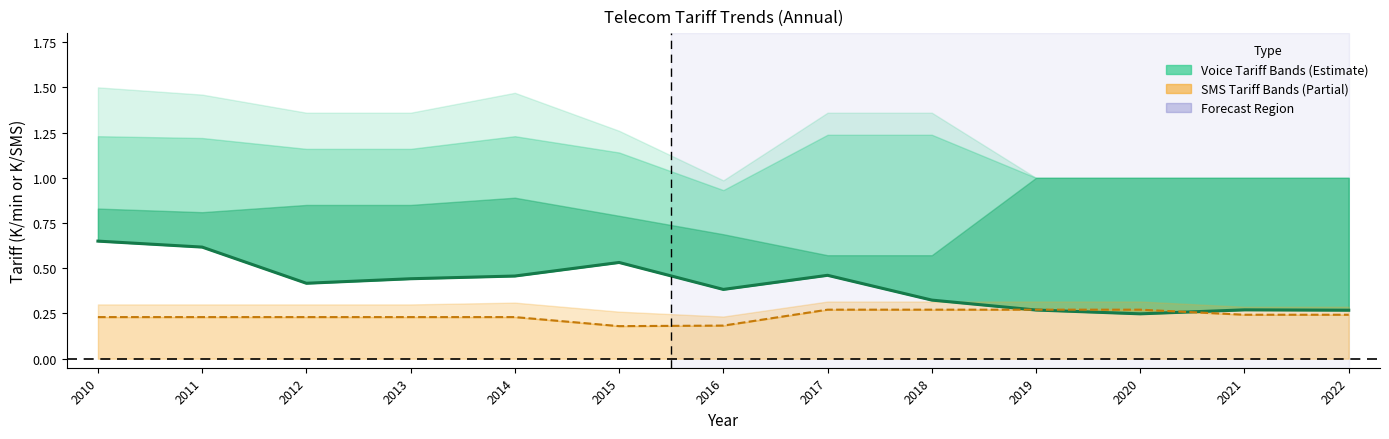

Where is the data nearest to the value 0?

2020